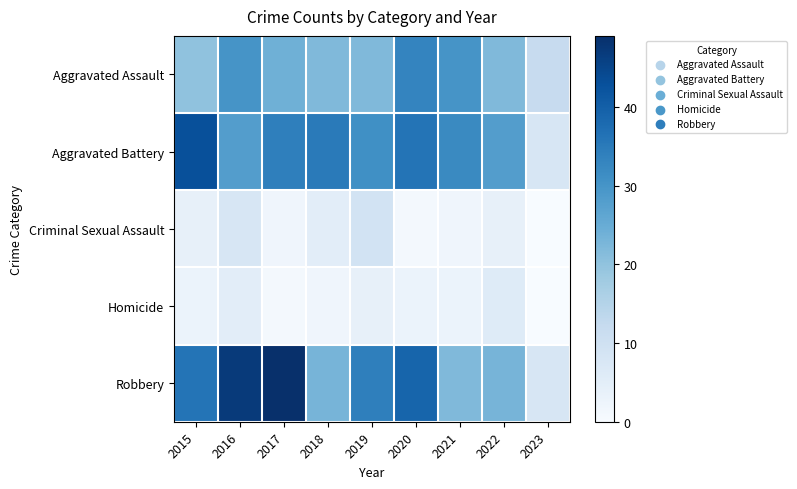

Which label corresponds to the largest value in the chart?

2017